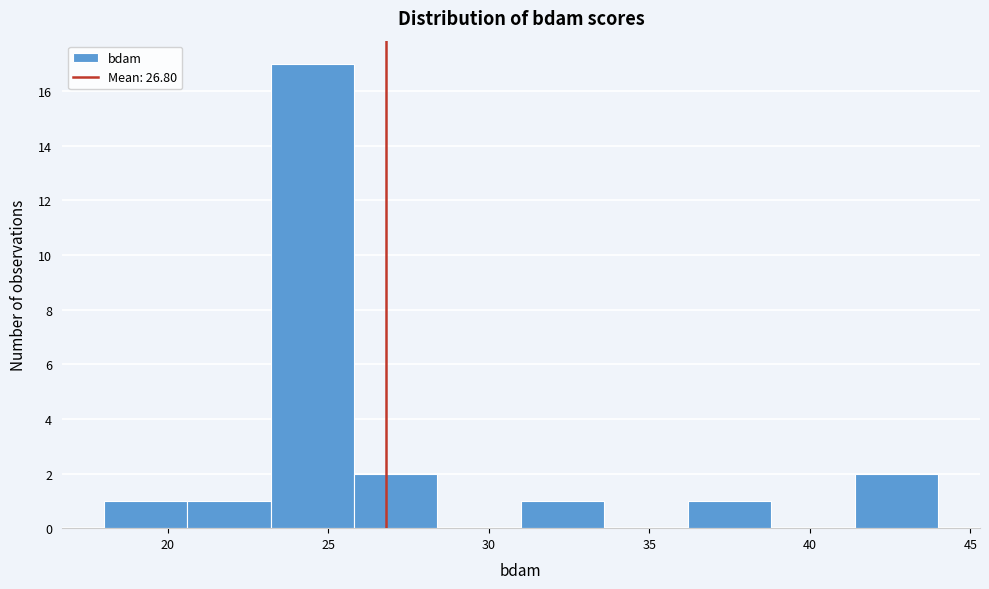

What is the height of the bar covering 20.6 to 23.2 on the x-axis? Neither the bar edges nor the heights are printed on the chart, so give them approximately, as read against the axes.

1